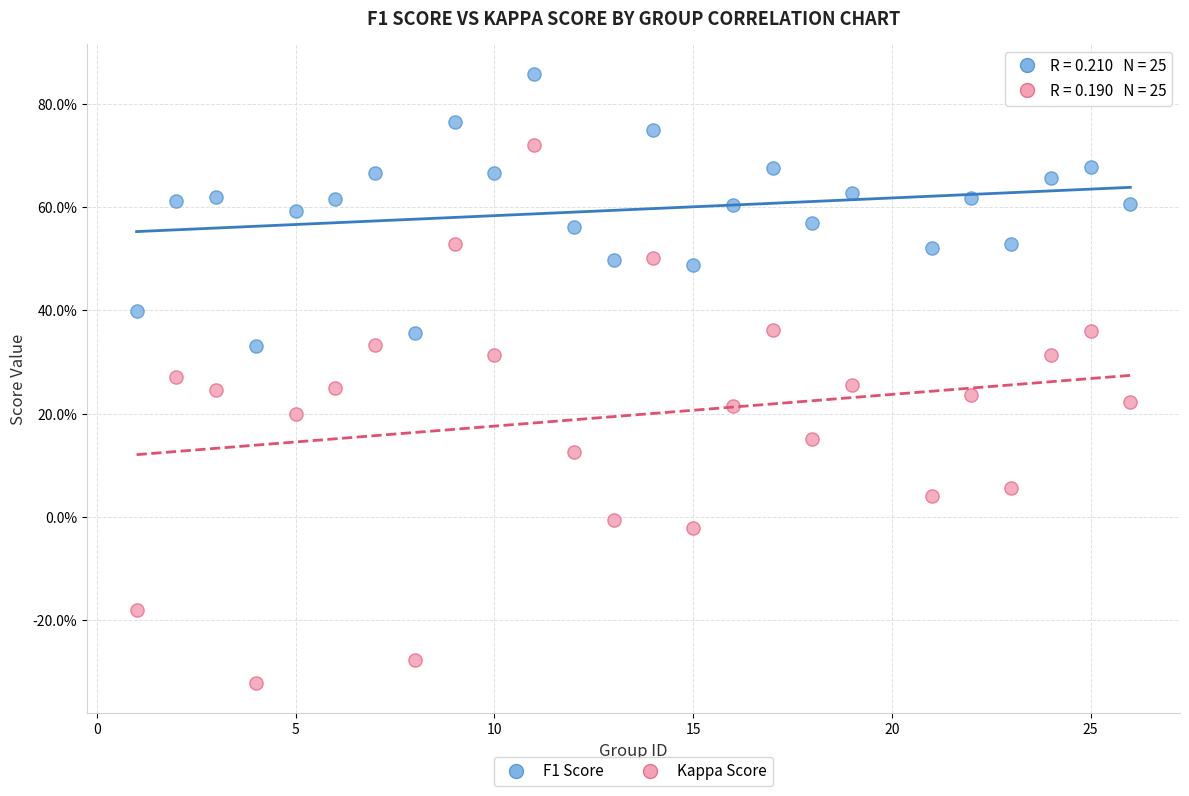

What are all the series names shown in the legend?

F1 Score, Kappa Score